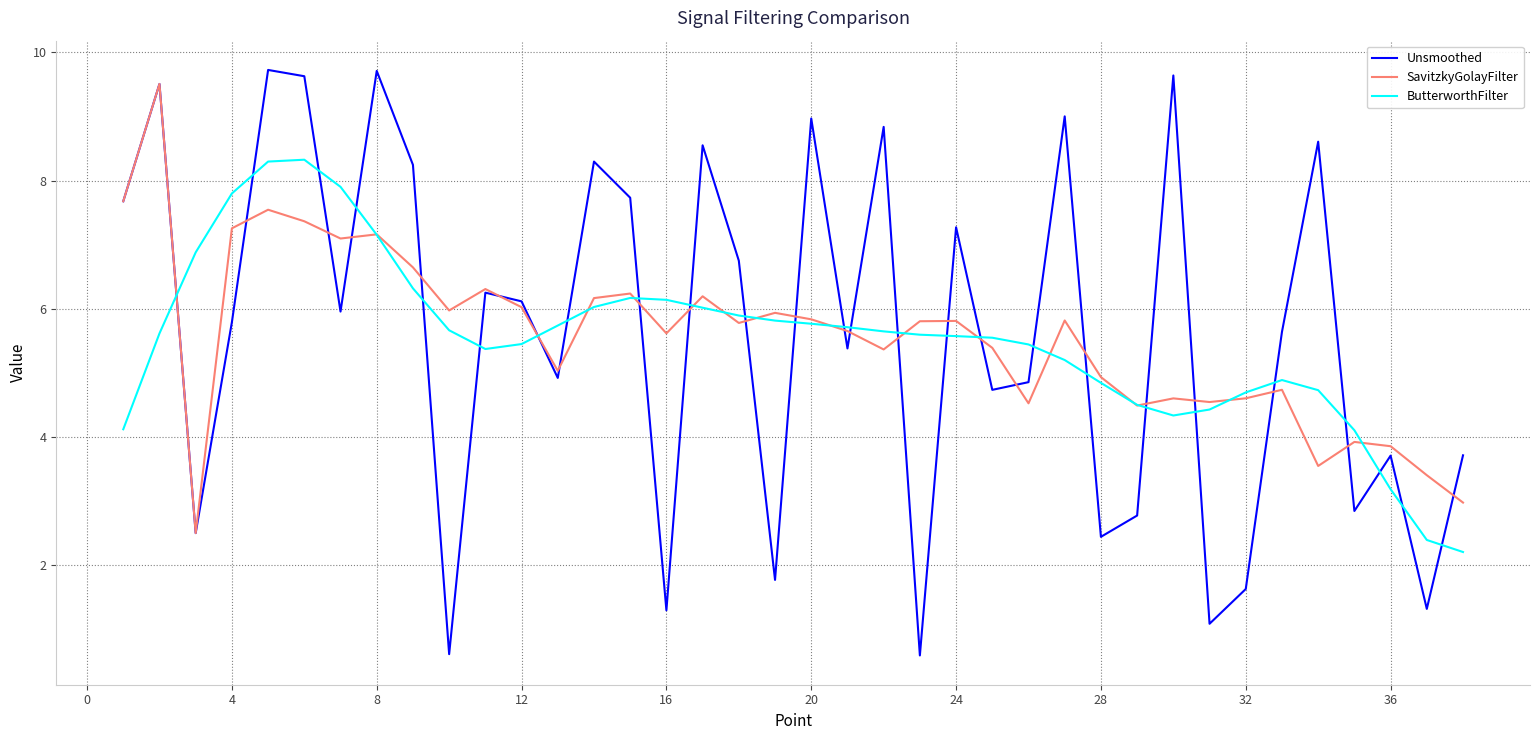

True or false: ButterworthFilter and Unsmoothed cross at least once.

True